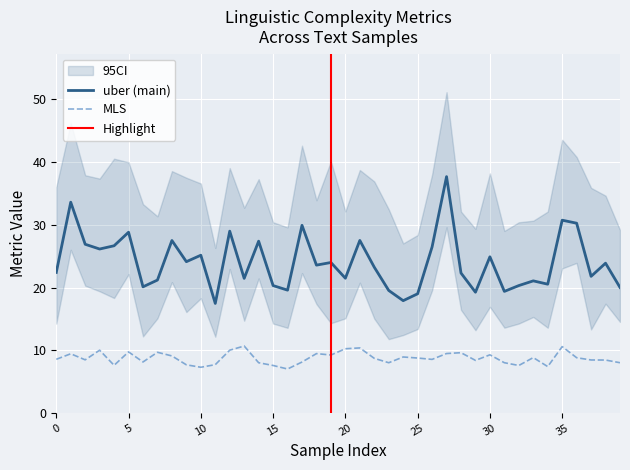

The MLS series shows 10.6 at 35. True or false?

True